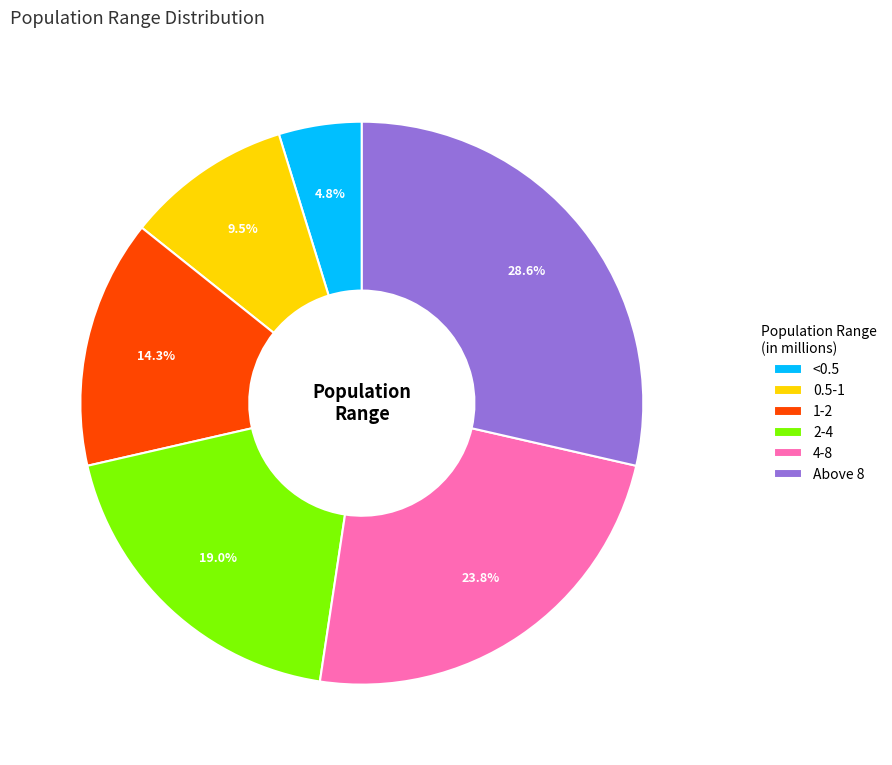

Rank the categories by value from highest to lowest.

Above 8, 4-8, 2-4, 1-2, 0.5-1, <0.5